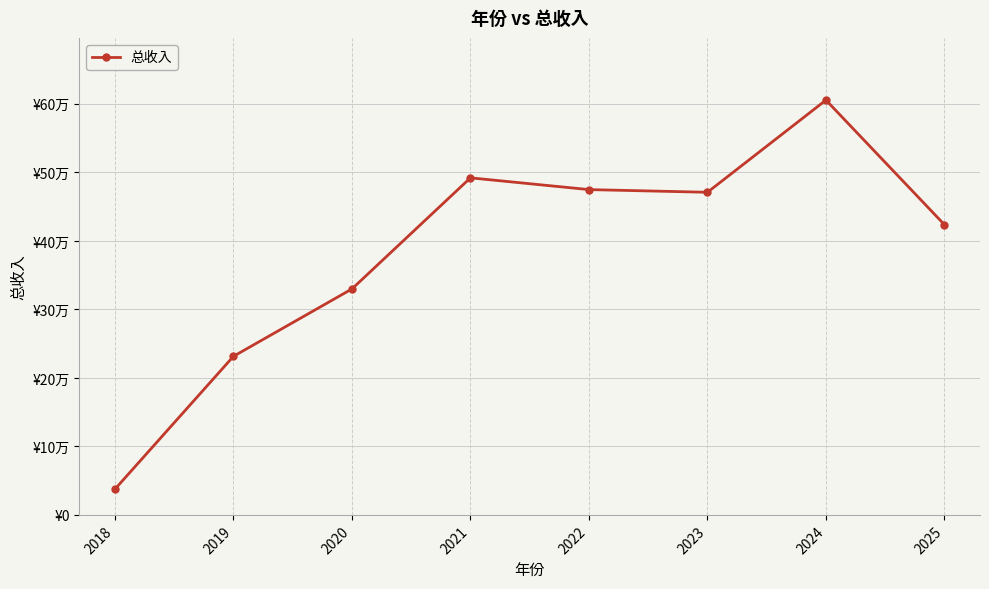

What is the difference between the maximum and minimum values?

567909.2